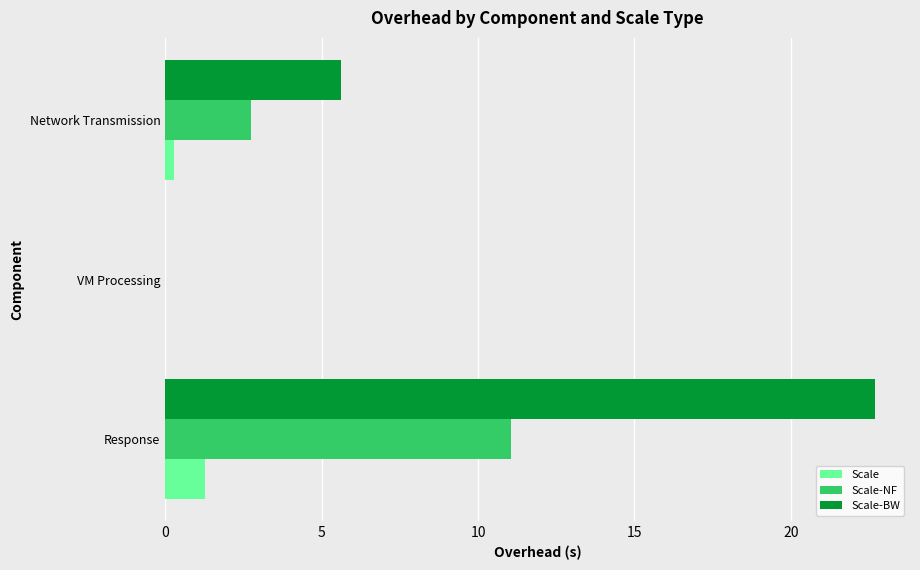

At which label is Scale-NF closest to 5?

Network Transmission